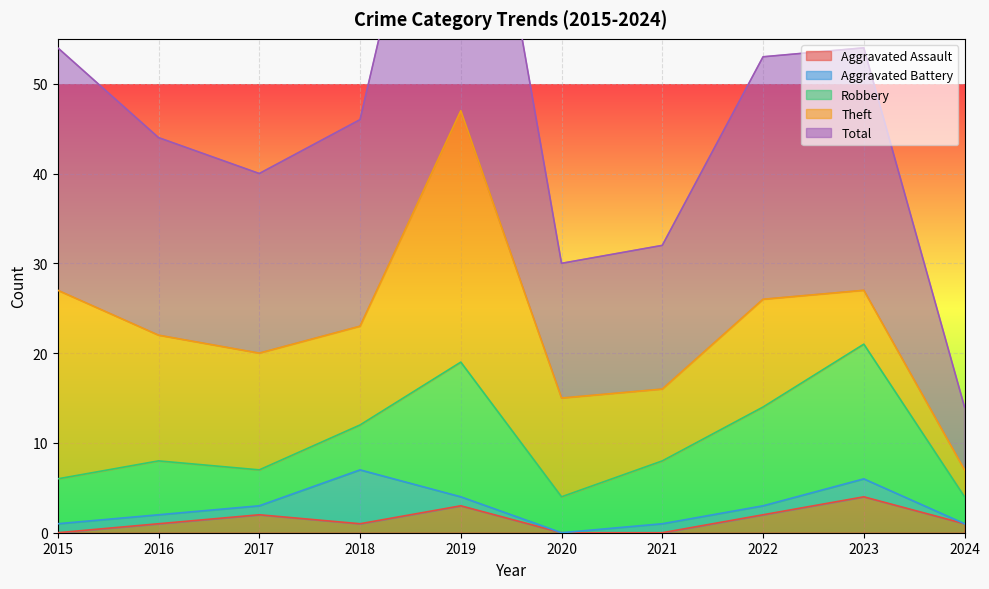

Is the value of Robbery at 2021 greater than the value of Theft at 2019?

No